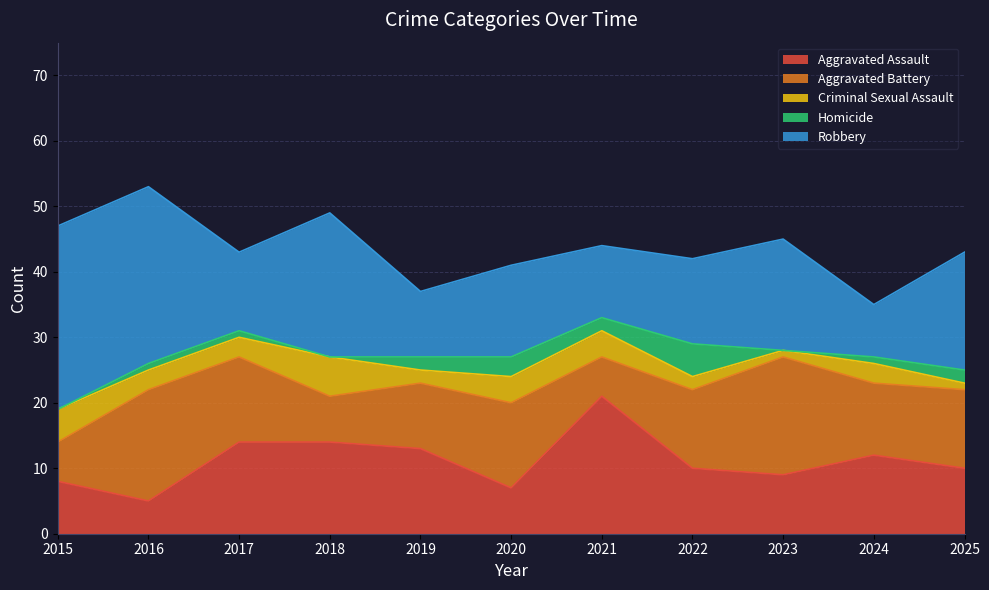

Is it true that Robbery equals 12 at 2017?

True